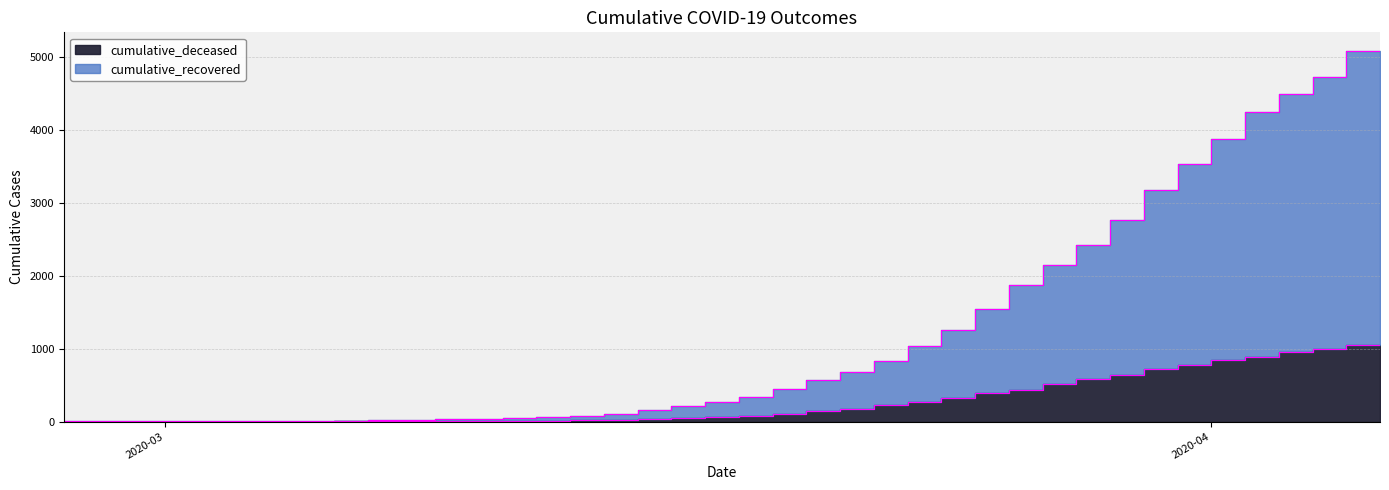

What is the sum of the cumulative_recovered values at 2020-02-29 and 2020-03-15?

109